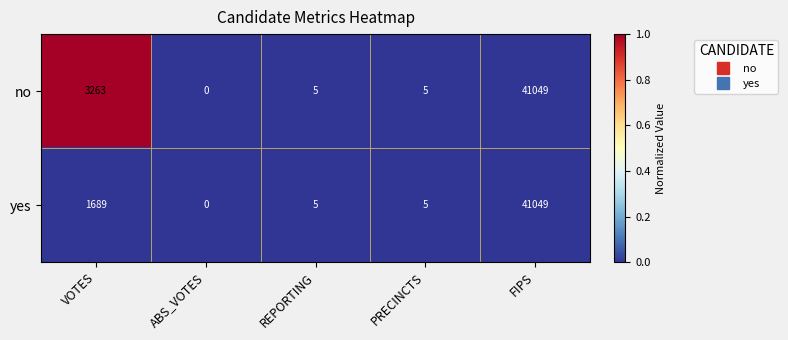

The yes series shows 5 at PRECINCTS. True or false?

True